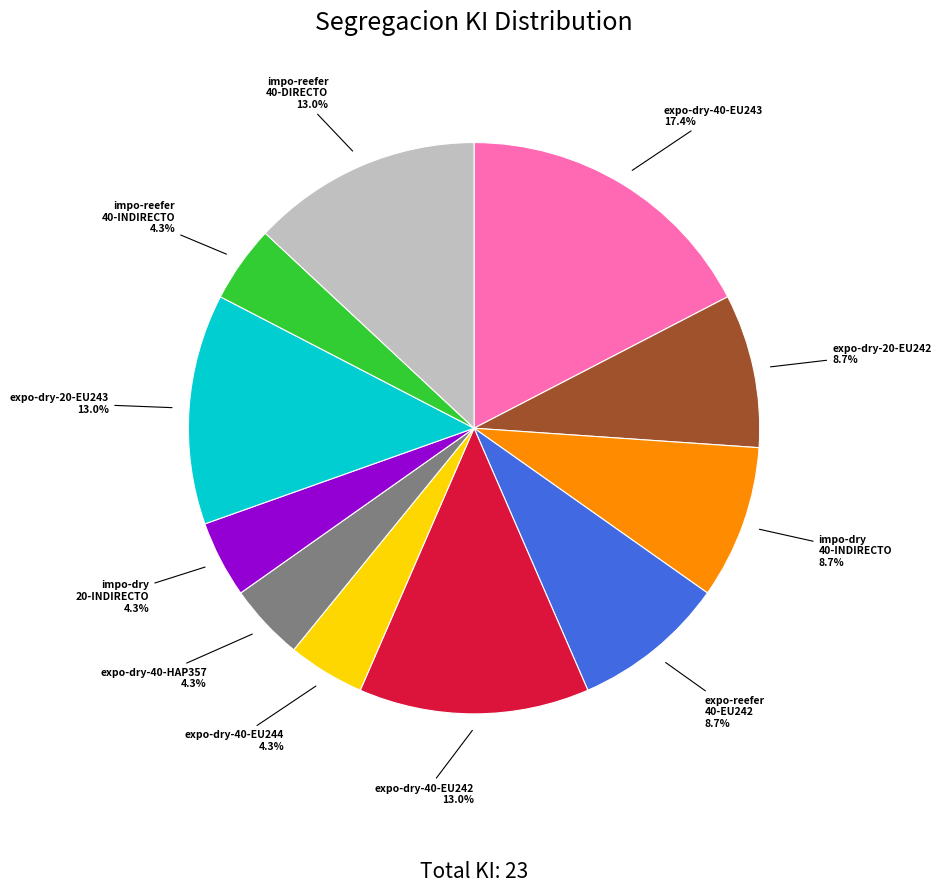

Is there any slice that represents more than half of the pie?

No